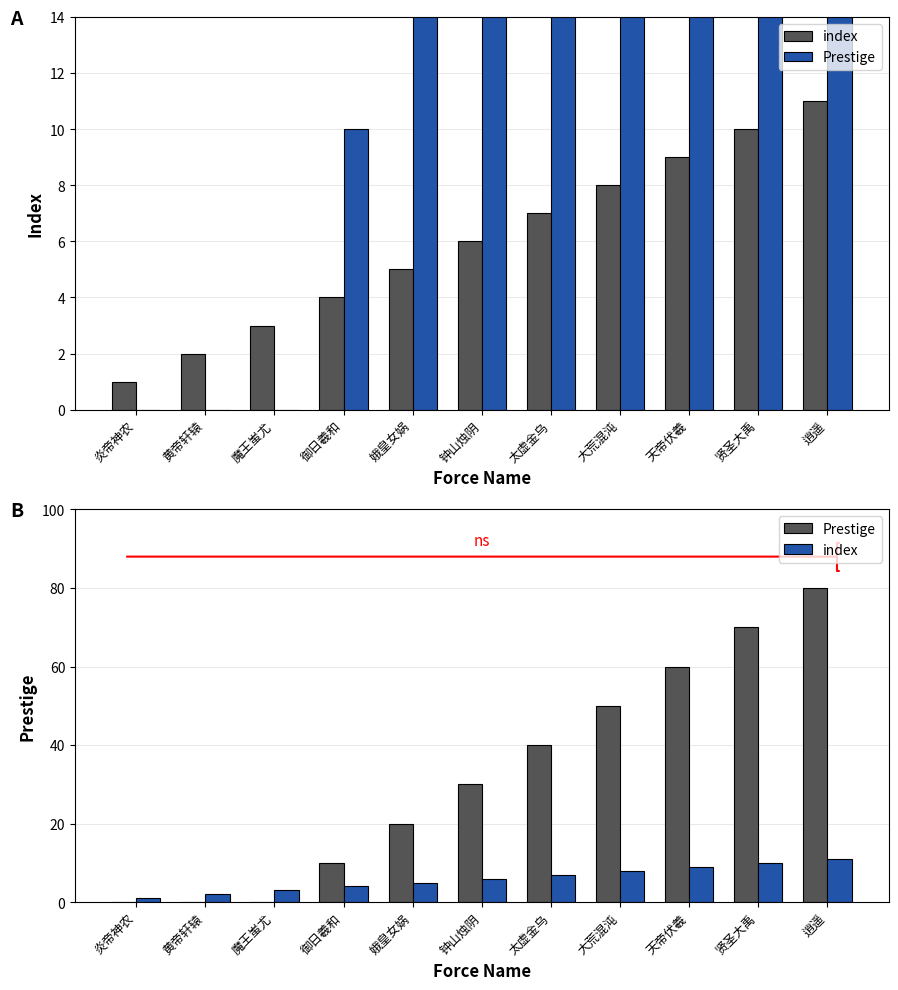

Does the chart contain any negative values?

No